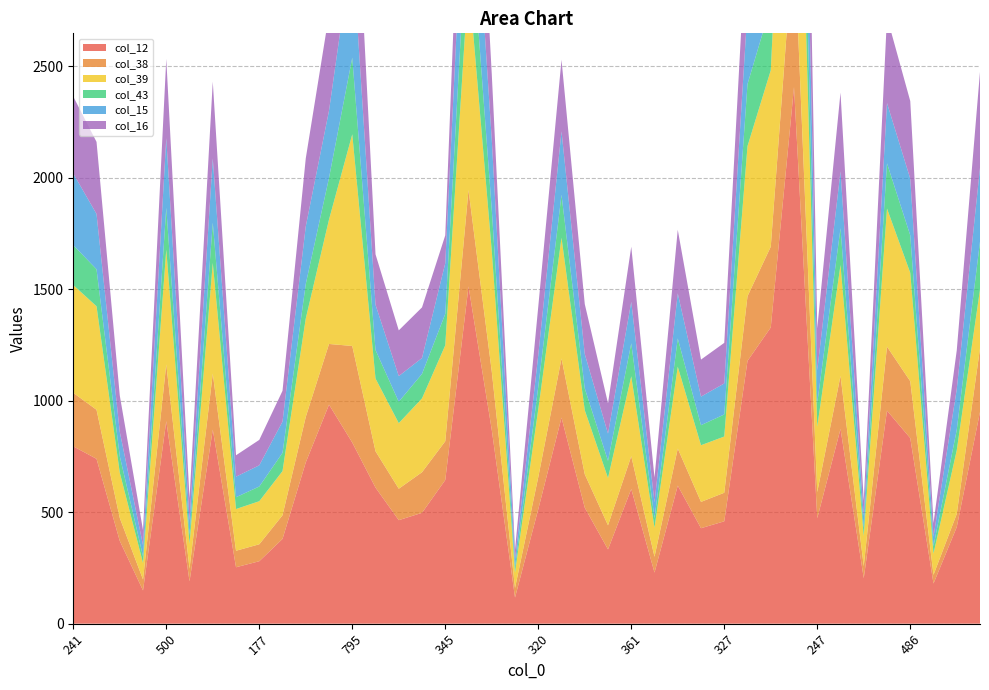

Reading left to right, what are all the values shown in this chart?

col_12: 795	739	371	149	908	190	870	253	280	380	723	982	812	610	464	497	644	1512	869	117	513	924	520	333	604	229	619	428	459	1178	1328	2406	473	873	204	955	832	180	433	949
col_38: 240	220	103	49	254	57	251	74	76	106	204	272	433	163	141	182	174	432	262	43	144	265	150	108	147	71	166	118	128	290	362	687	117	238	54	287	255	39	59	285
col_39: 483	464	203	74	515	111	496	187	193	198	441	558	949	326	294	331	430	950	540	69	304	541	287	212	358	130	367	254	252	673	791	1490	293	497	135	619	486	95	285	264
col_43: 179	166	74	30	188	40	181	53	66	82	155	187	344	128	96	110	141	364	186	24	101	193	98	77	148	43	127	90	99	278	289	571	106	165	36	203	168	34	92	215
col_15: 321	248	109	50	312	66	288	92	95	140	258	301	497	203	115	71	227	500	314	36	142	284	154	122	186	71	202	128	139	336	397	783	146	255	54	270	254	42	182	331
col_16: 345	323	163	67	355	98	344	96	114	138	305	432	644	226	205	227	125	631	293	43	217	321	224	136	247	111	285	166	182	427	545	978	189	353	68	386	348	61	174	430